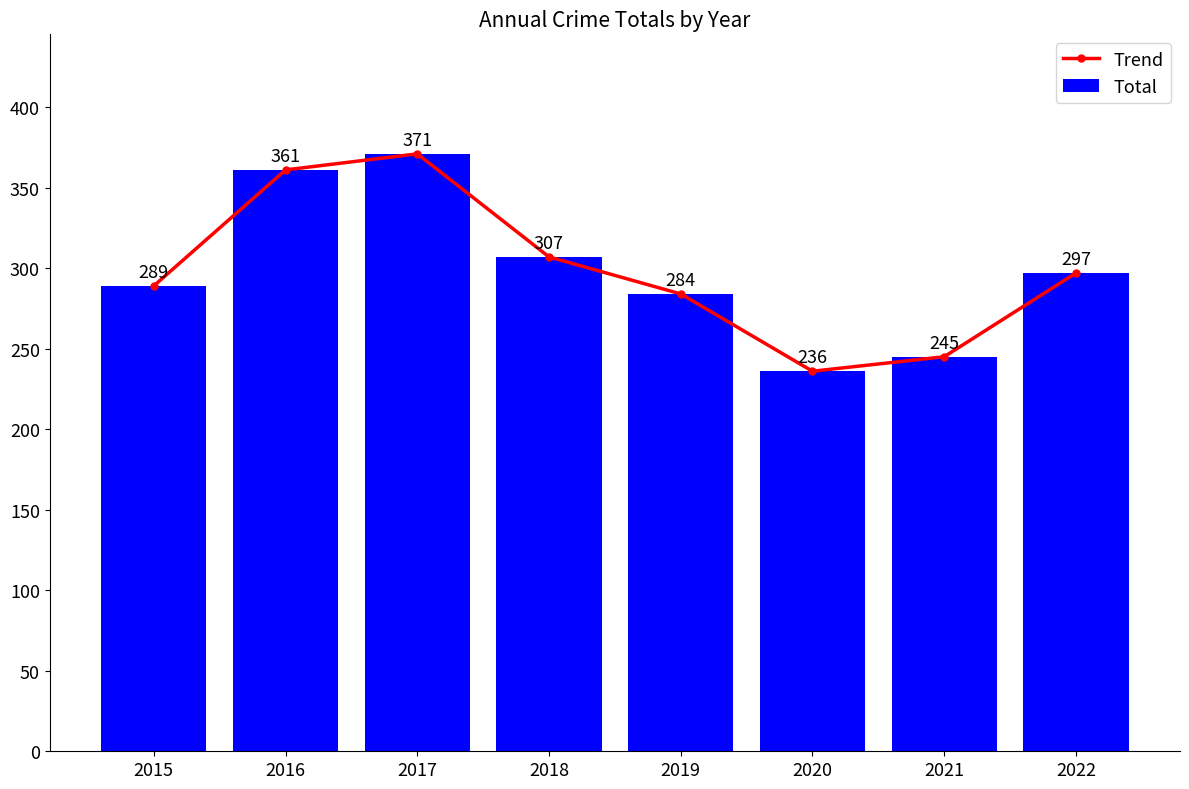

True or false: Total has a value of 177 at 2015.

False